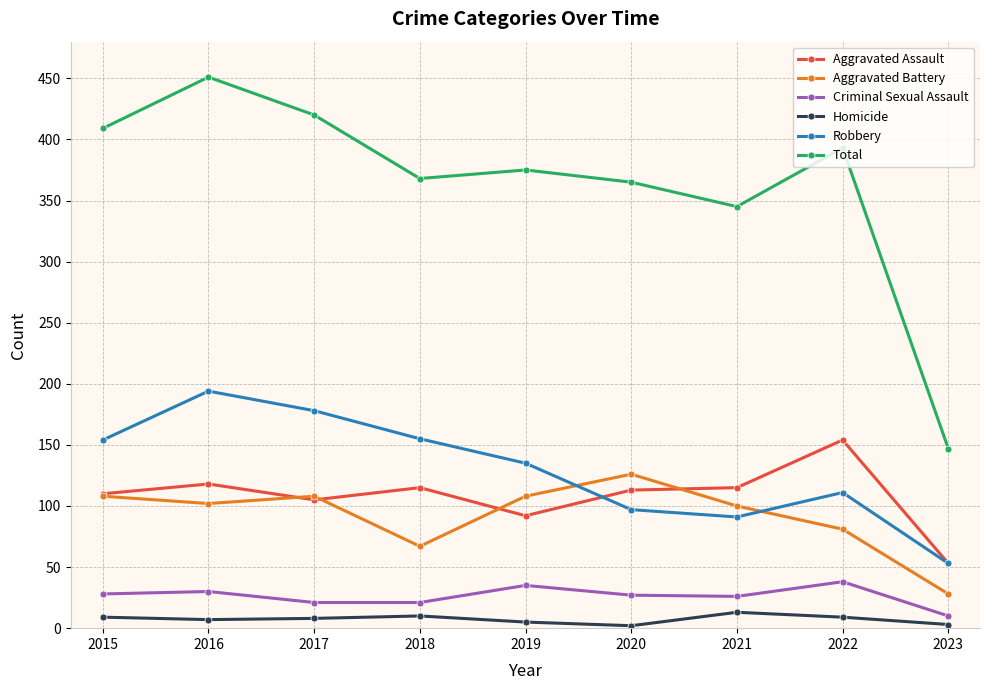

At which category does Aggravated Battery reach its first local peak?

2017